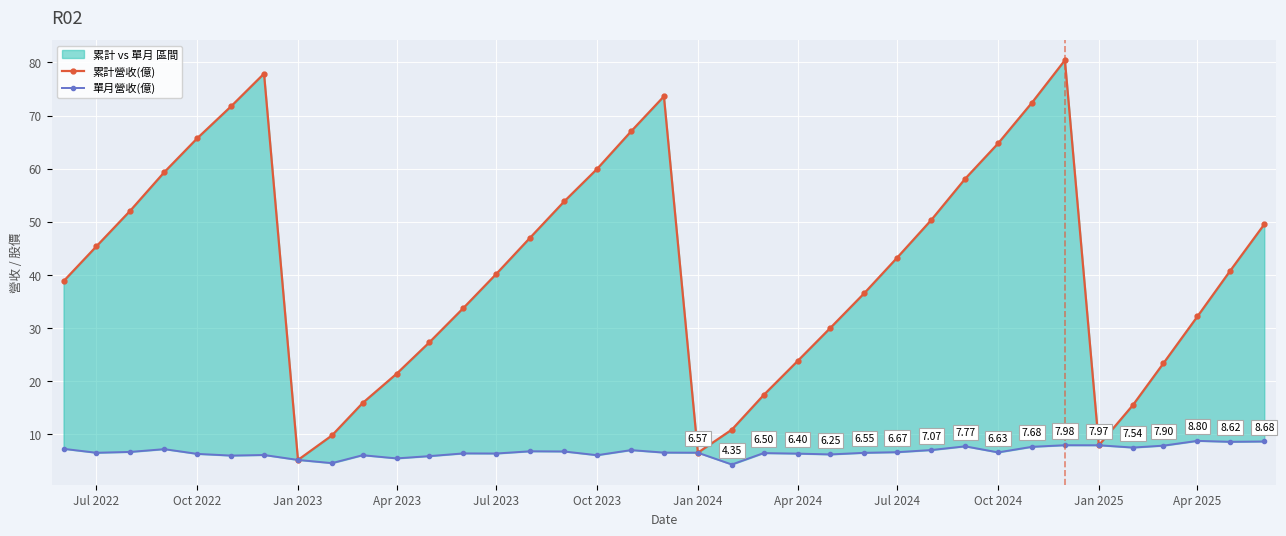

Is the value of 單月營收(億) at 12 greater than the value of 累計營收(億) at Oct 2024?

No